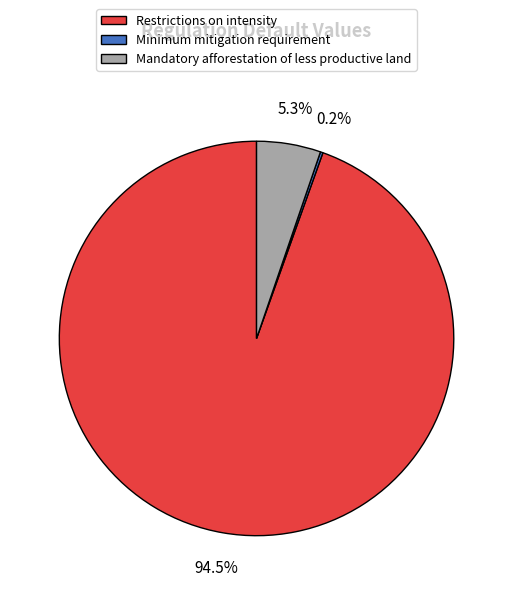

The Restrictions on intensity slice represents 84% of the pie. True or false?

False